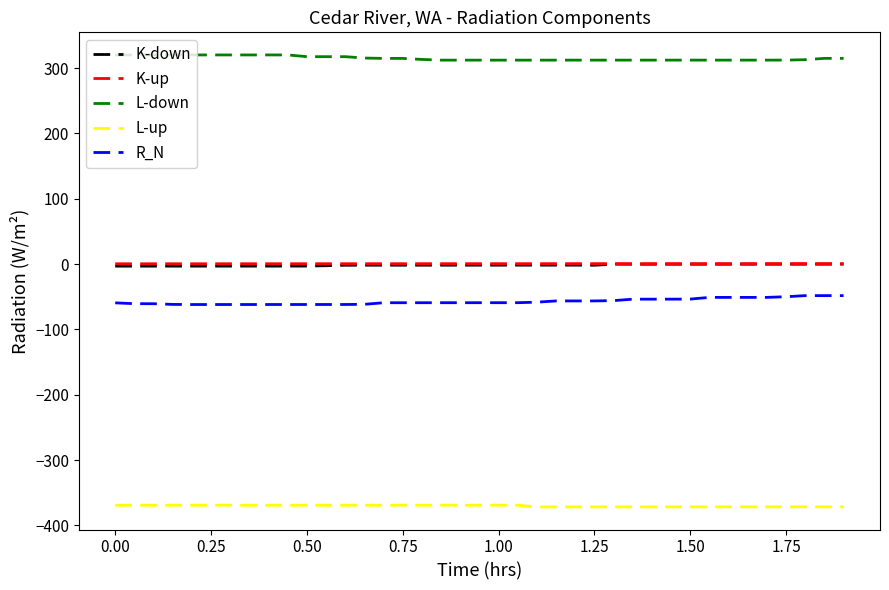

Count the number of data series in this chart.

5